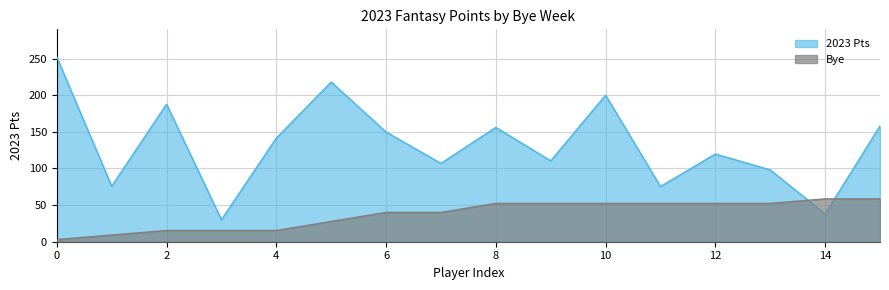

True or false: Bye has a value of 3.0 at 0.

True